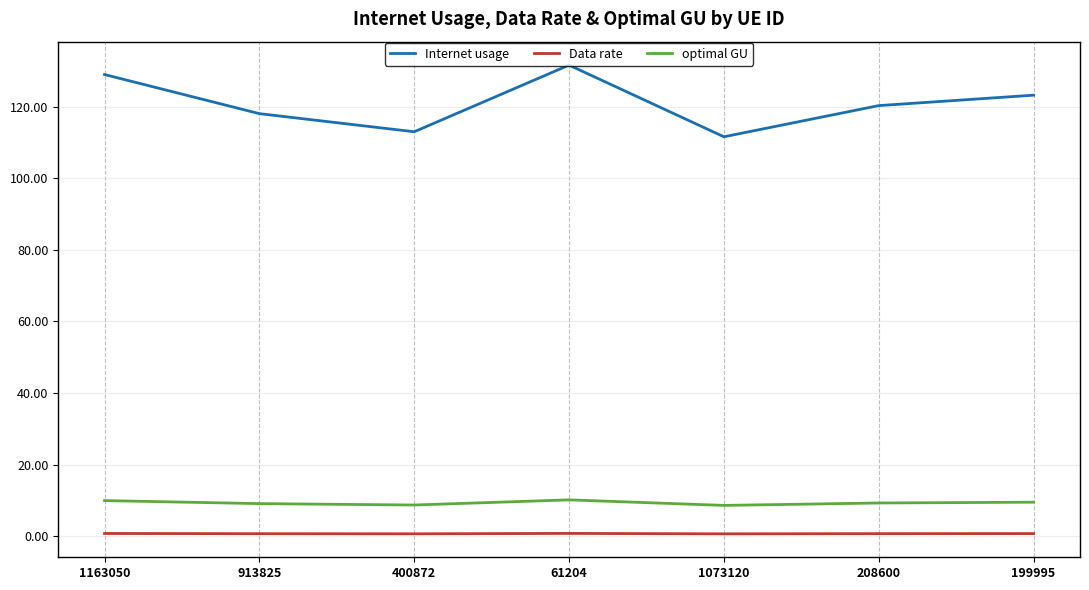

Which series changed the most between 1163050 and 400872?

Internet usage